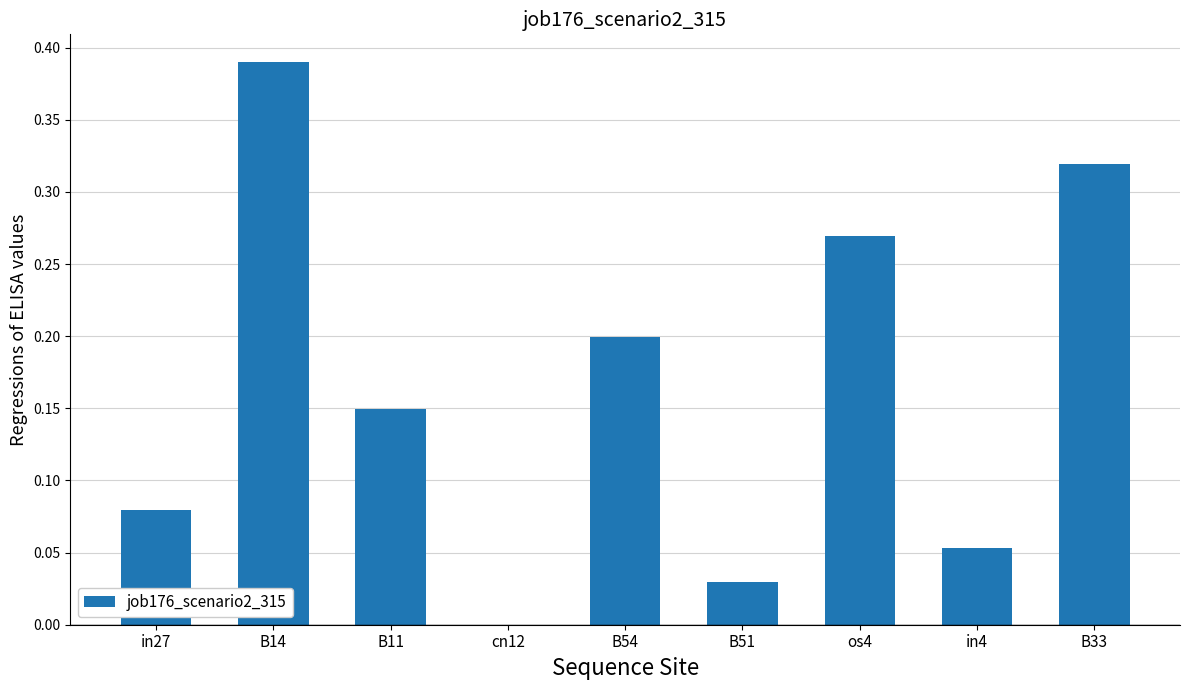

Count the number of categories in the chart.

9